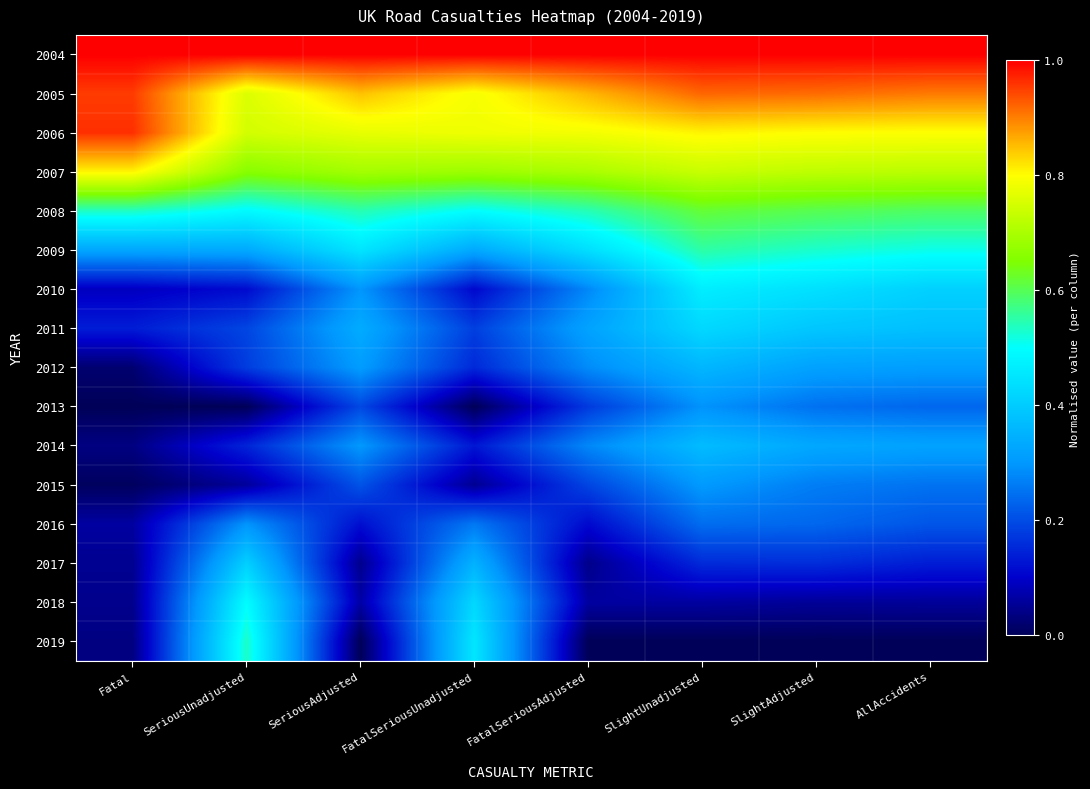

At how many categories does at least one series exceed 0?

8